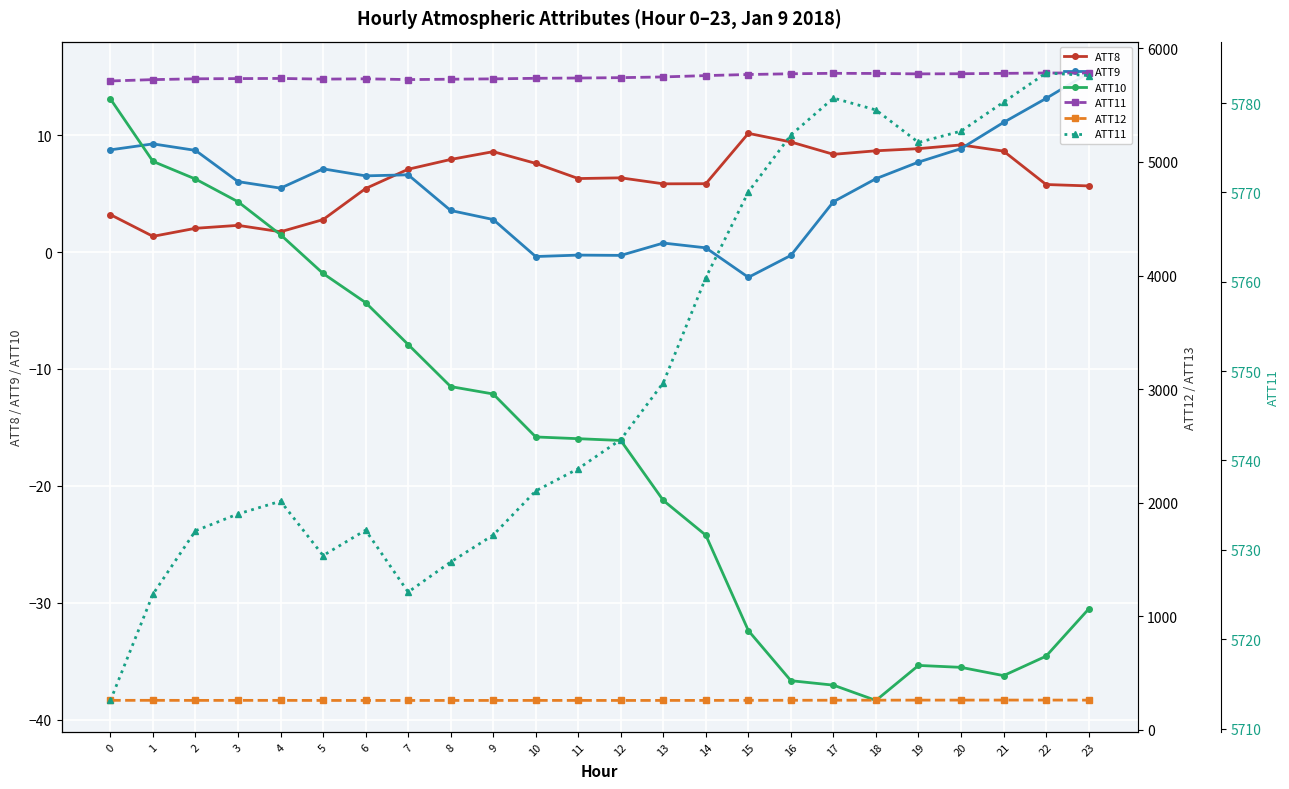

True or false: ATT10 and ATT8 intersect in this chart.

True